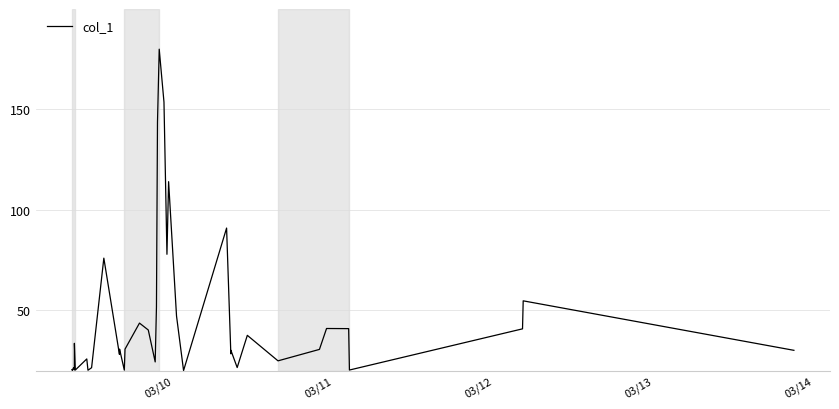

What is the minimum value shown in the chart?

20.0